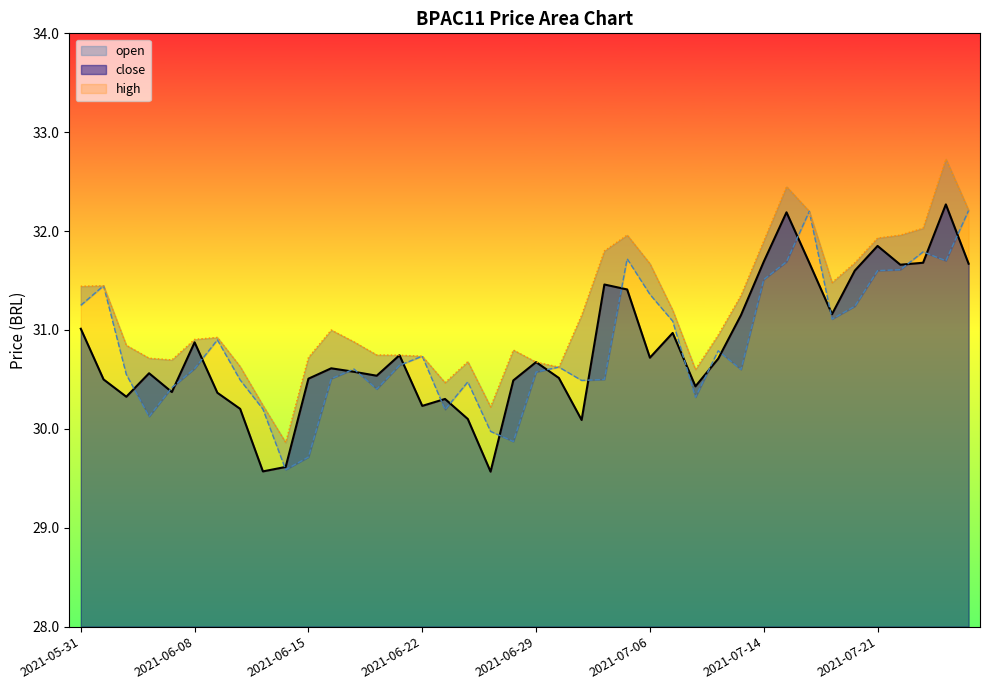

At which category does the chart reach its minimum across all series?

2021-06-25